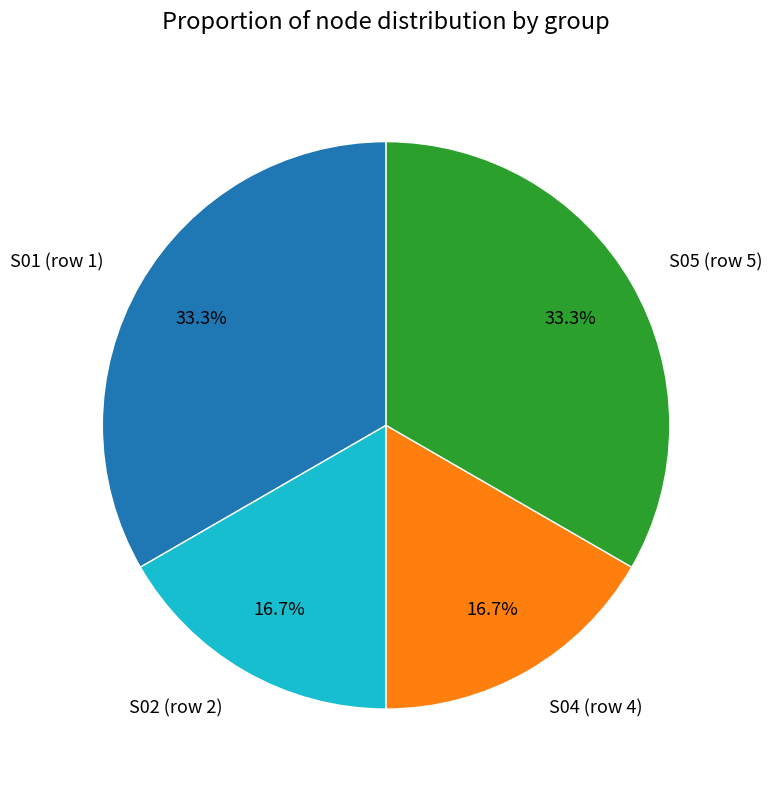

Is there a majority slice in this chart?

No